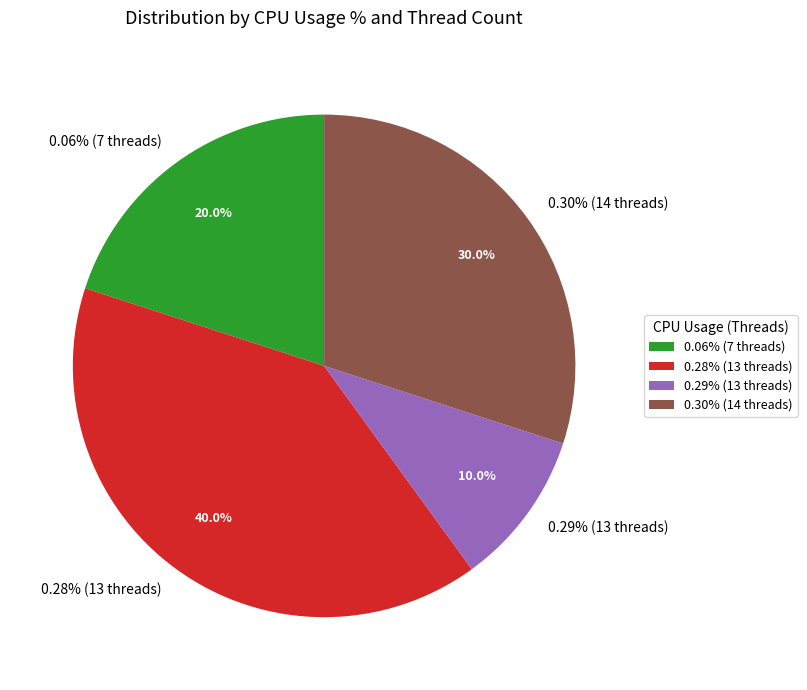

Is the sum of 0.28% and 0.00% greater than half?

No